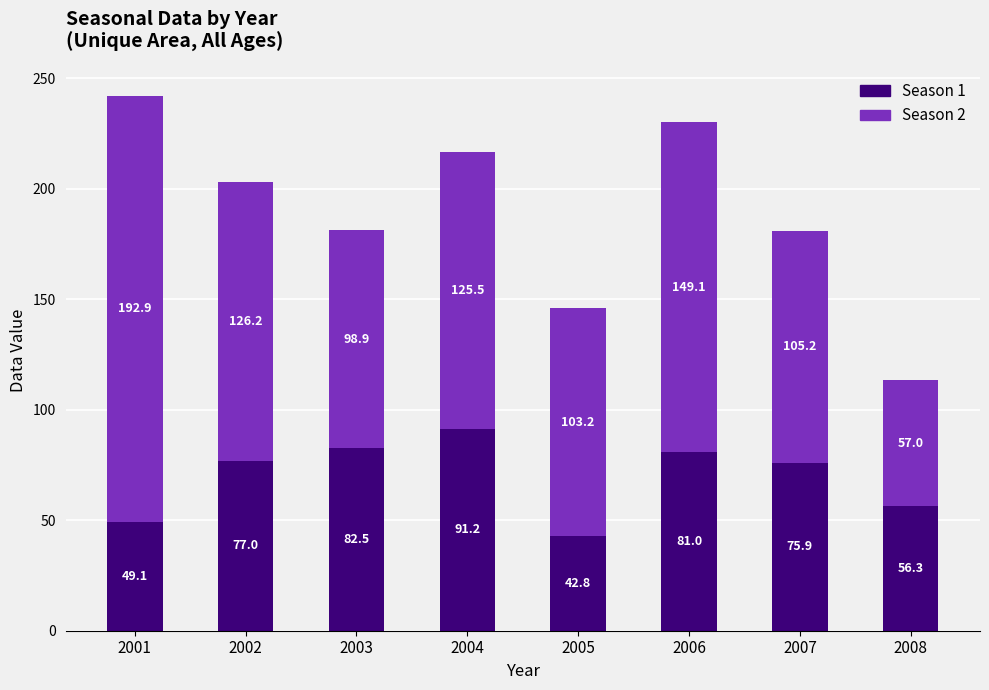

What is the average value of the Season 1 series?

69.5